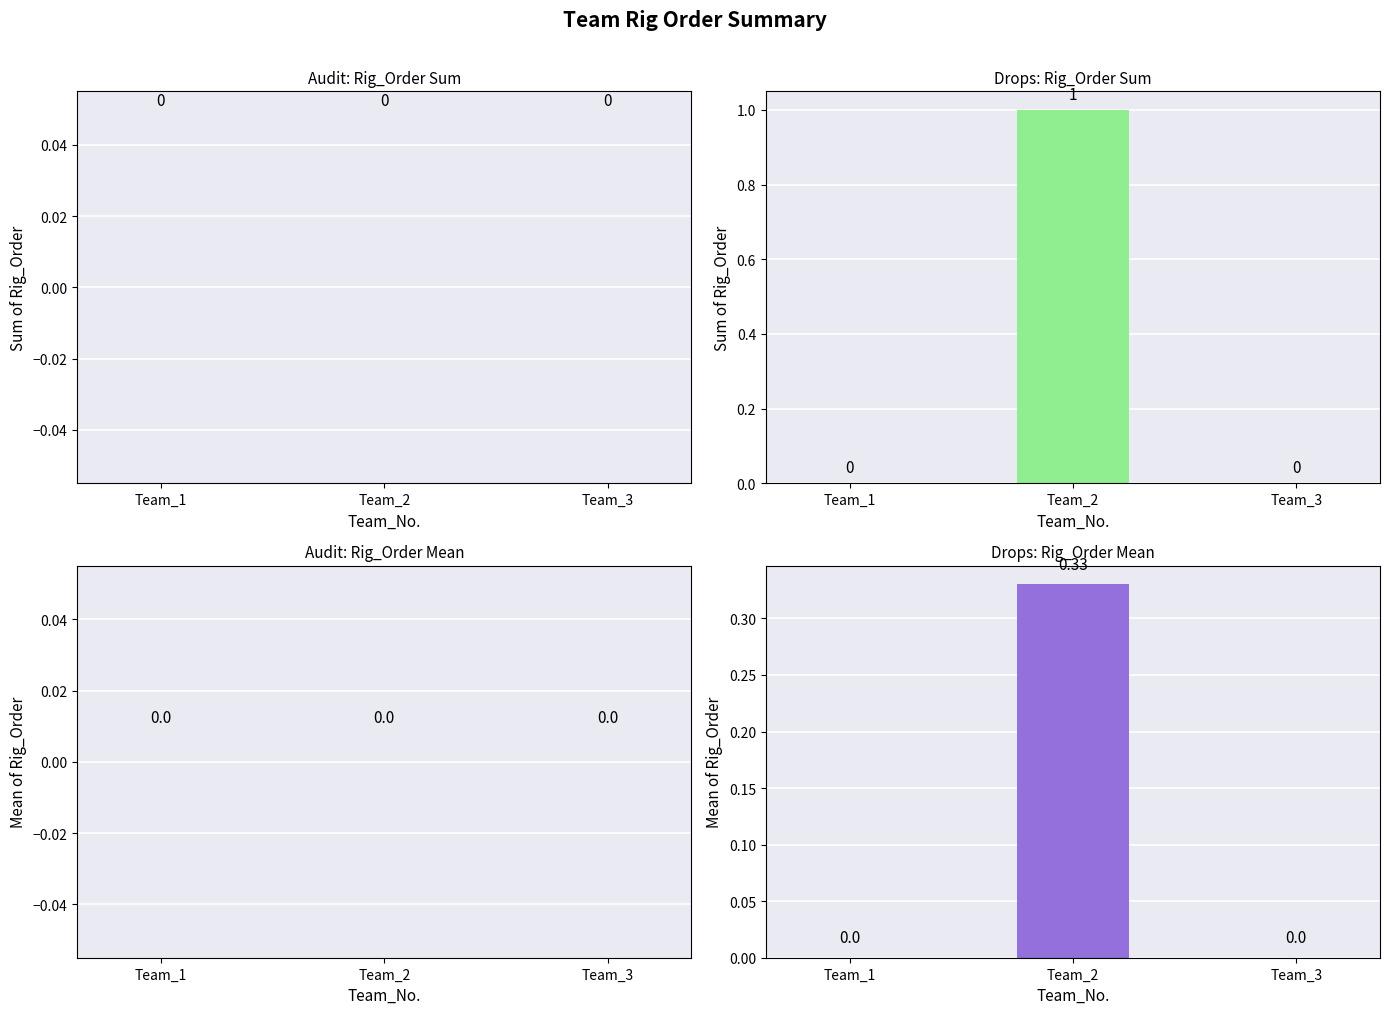

What is the highest value of the Drops Rig_Order Mean series?

0.3